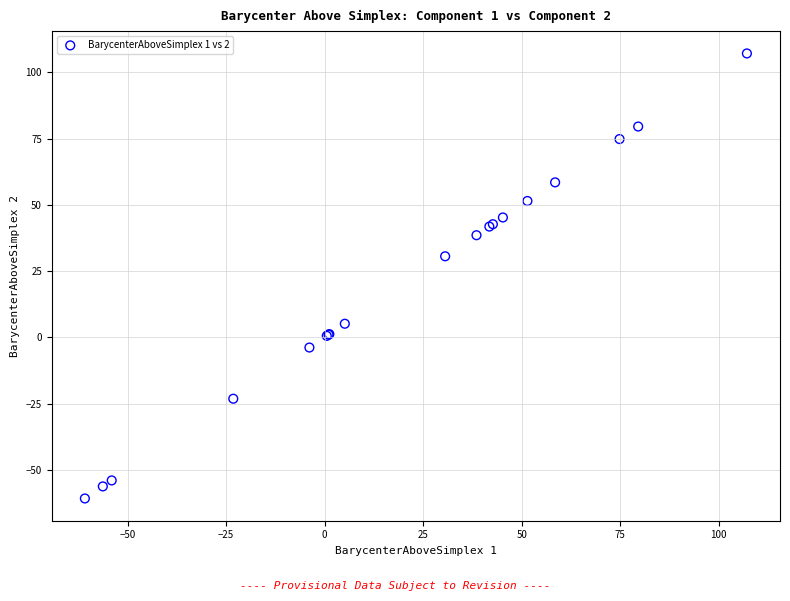

What Y value in the scatter plot is closest to 23?

30.6